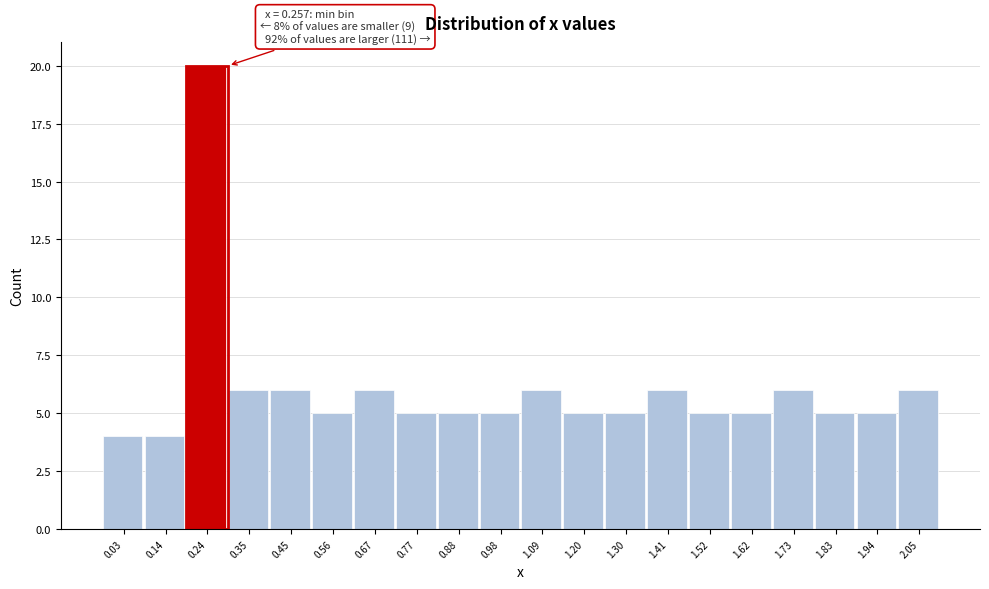

Reading left to right, what are all the values shown in this chart?

0.03=4	0.14=4	0.24=20	0.35=6	0.45=6	0.56=5	0.67=6	0.77=5	0.88=5	0.98=5	1.09=6	1.20=5	1.30=5	1.41=6	1.52=5	1.62=5	1.73=6	1.83=5	1.94=5	2.05=6